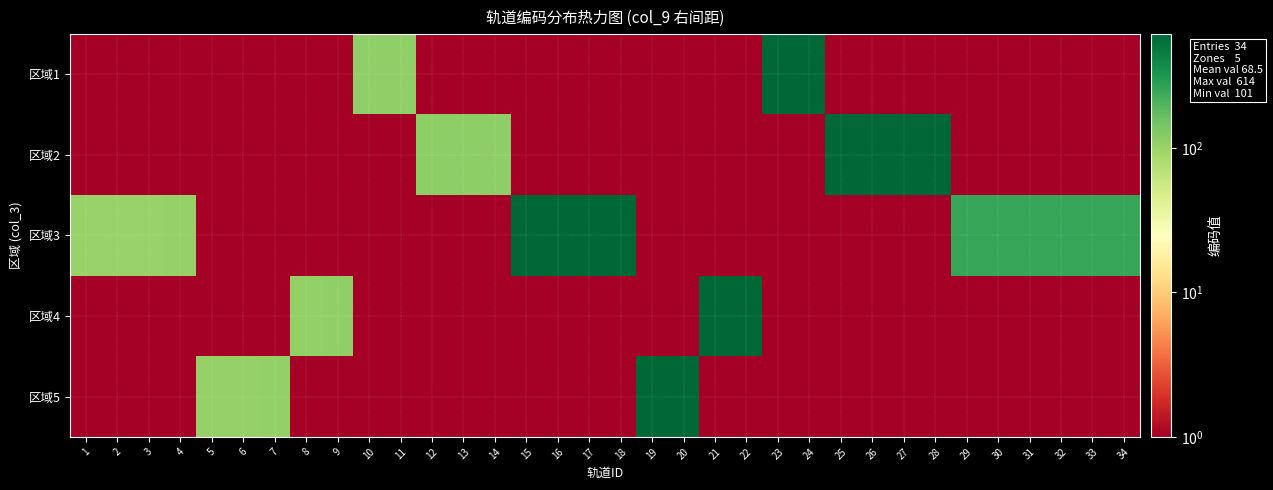

Reading left to right, list all the values displayed in this chart.

区域1: 1=1	2=1	3=1	4=1	5=1	6=1	7=1	8=1	9=1	10=110	11=111	12=1	13=1	14=1	15=1	16=1	17=1	18=1	19=1	20=1	21=1	22=1	23=609	24=610	25=1	26=1	27=1	28=1	29=1	30=1	31=1	32=1	33=1	34=1
区域2: 1=1	2=1	3=1	4=1	5=1	6=1	7=1	8=1	9=1	10=1	11=1	12=112	13=113	14=114	15=1	16=1	17=1	18=1	19=1	20=1	21=1	22=1	23=1	24=1	25=611	26=612	27=613	28=614	29=1	30=1	31=1	32=1	33=1	34=1
区域3: 1=101	2=102	3=103	4=104	5=1	6=1	7=1	8=1	9=1	10=1	11=1	12=1	13=1	14=1	15=601	16=602	17=603	18=604	19=1	20=1	21=1	22=1	23=1	24=1	25=1	26=1	27=1	28=1	29=250	30=250	31=250	32=250	33=250	34=250
区域4: 1=1	2=1	3=1	4=1	5=1	6=1	7=1	8=108	9=109	10=1	11=1	12=1	13=1	14=1	15=1	16=1	17=1	18=1	19=1	20=1	21=607	22=608	23=1	24=1	25=1	26=1	27=1	28=1	29=1	30=1	31=1	32=1	33=1	34=1
区域5: 1=1	2=1	3=1	4=1	5=105	6=106	7=107	8=1	9=1	10=1	11=1	12=1	13=1	14=1	15=1	16=1	17=1	18=1	19=605	20=606	21=1	22=1	23=1	24=1	25=1	26=1	27=1	28=1	29=1	30=1	31=1	32=1	33=1	34=1